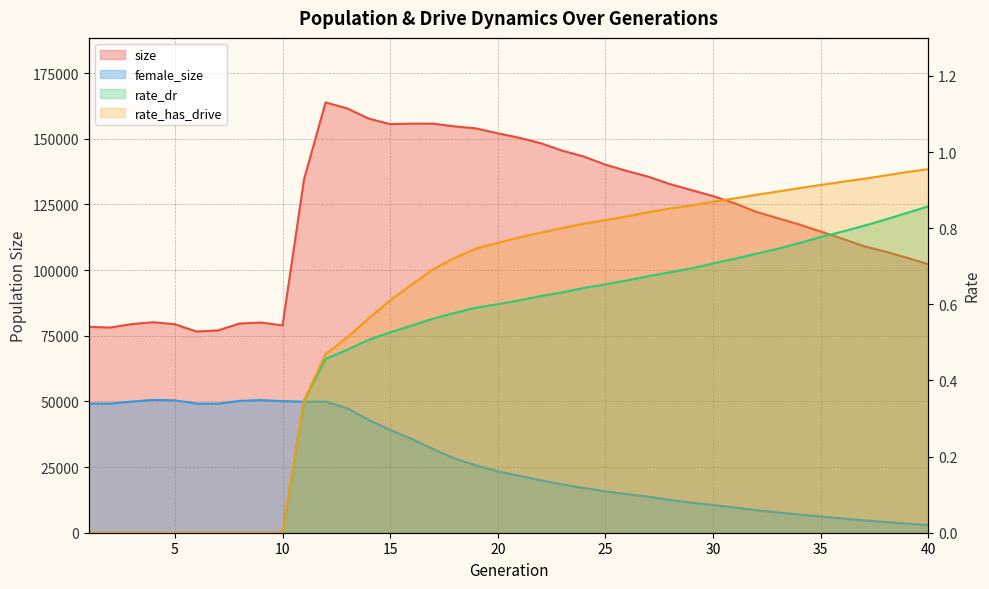

What is the sum of all size values?

4859992.0